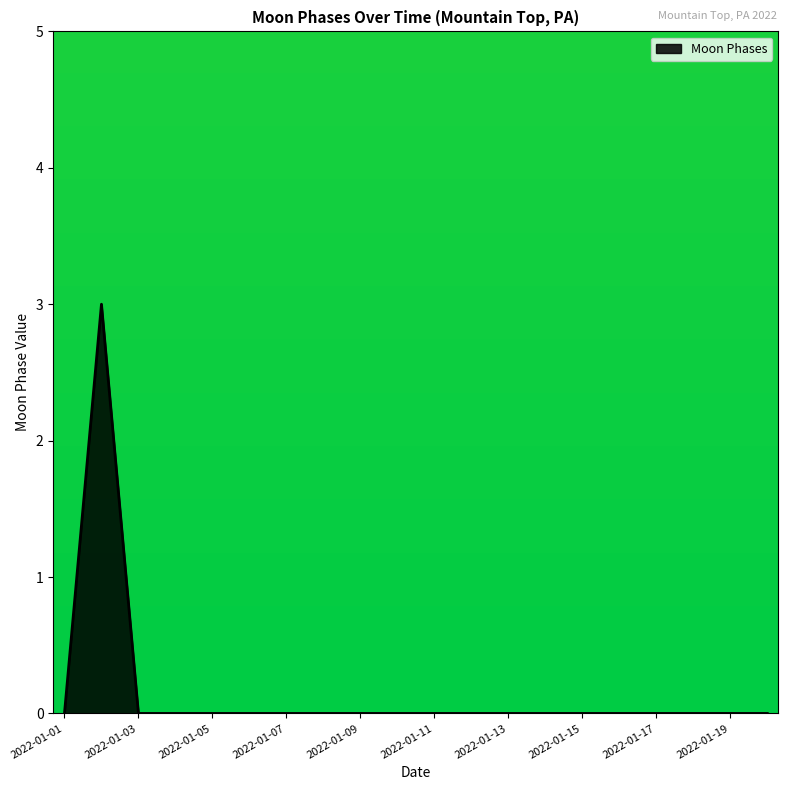

How many lines are shown in the chart?

1